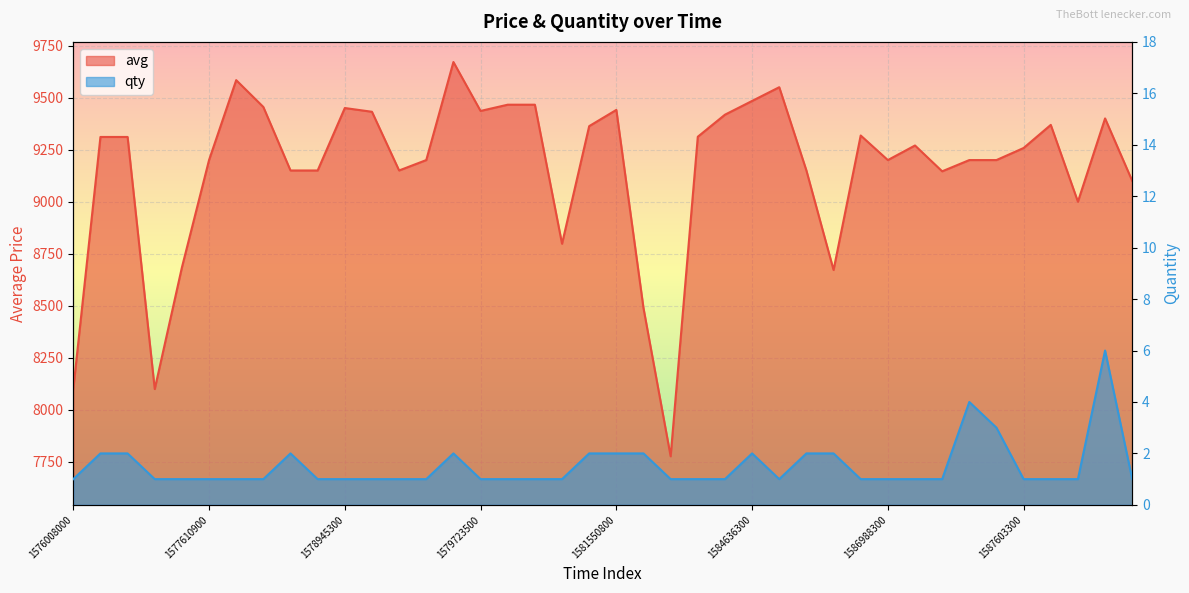

At which label does qty reach its peak?

1588546500